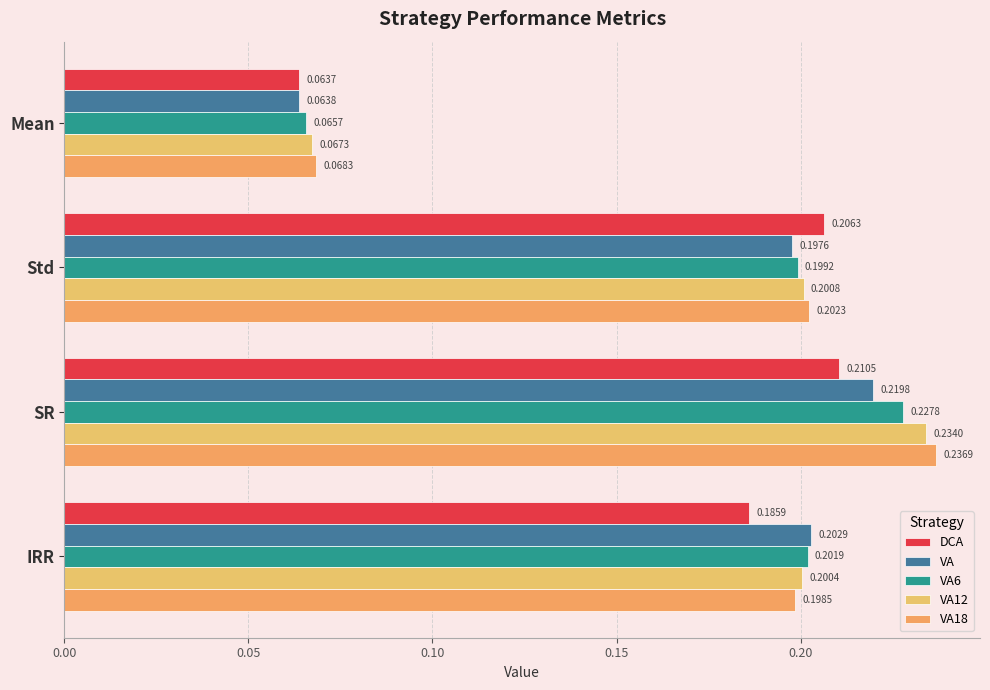

Which series has the widest spread of values?

VA18